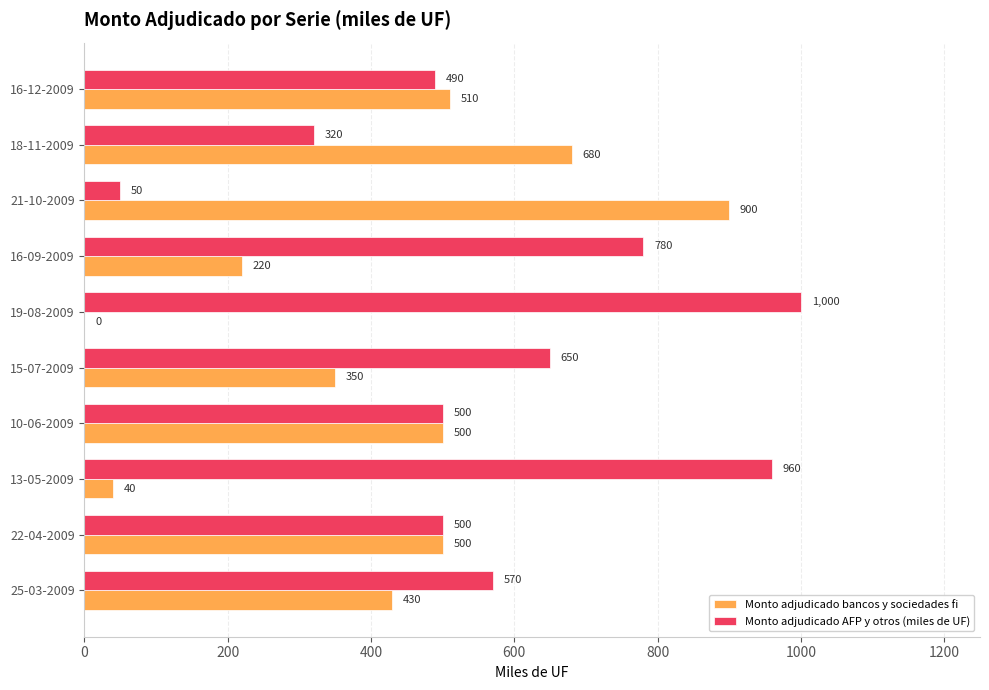

Which series has the largest total across all categories?

Monto adjudicado AFP y otros (miles de UF)